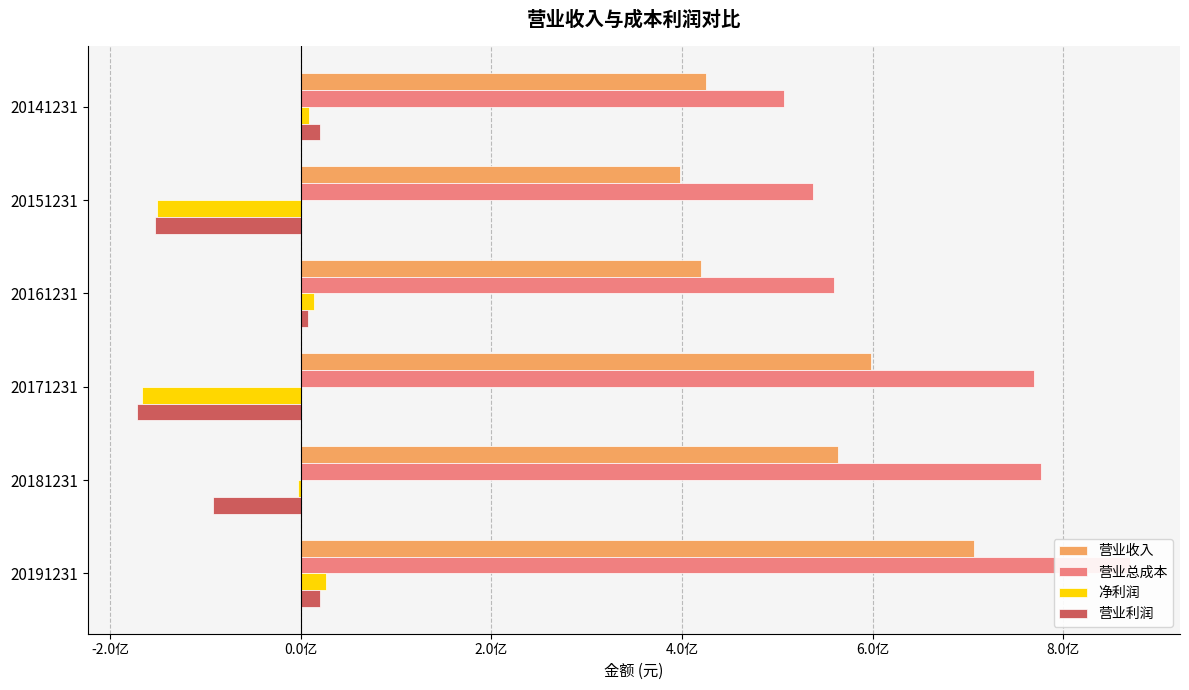

Reading left to right, extract all data points from this chart.

营业收入: 425451964.8	397858037.3	420138125.4	597918934.4	563880299.1	706276406.5
营业总成本: 506877308.1	537168519.6	559648103.0	768568800.1	776446149.9	870102635.2
净利润: 8392960.1	-150761293.7	14497917.8	-165871844.3	-2859246.2	27059605.8
营业利润: 20313175.8	-153196329.4	8215712.3	-171321313.3	-91921896.3	20536320.6